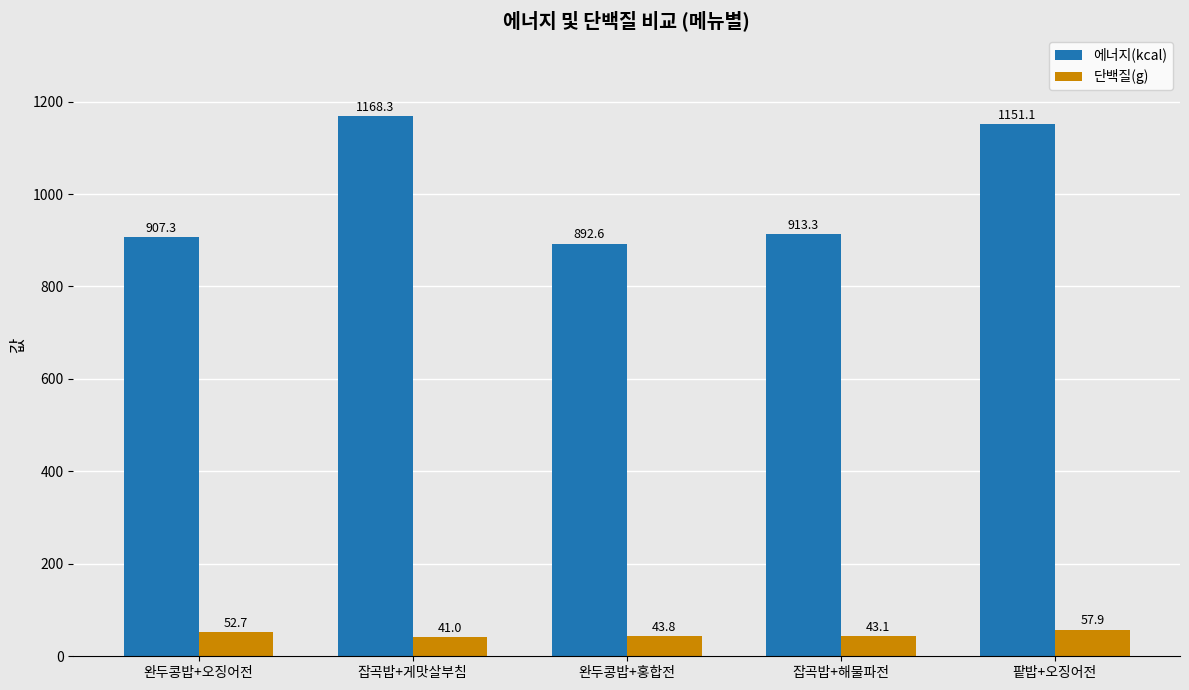

What is the total value across all series at 잡곡밥+게맛살부침?

1209.2